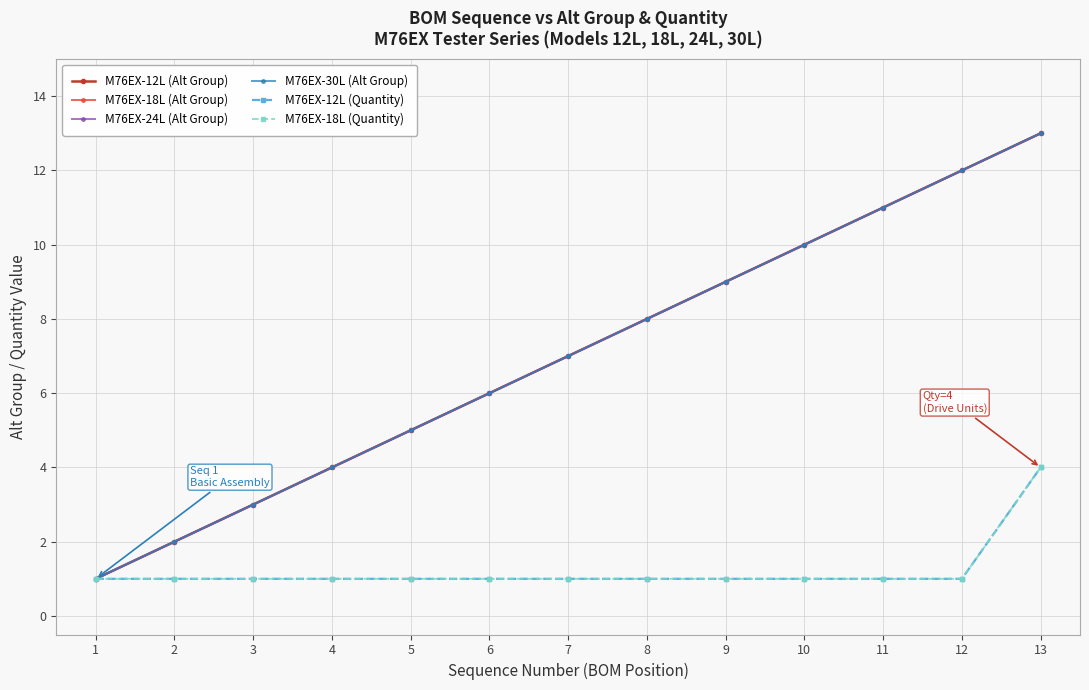

How many lines are shown in the chart?

6